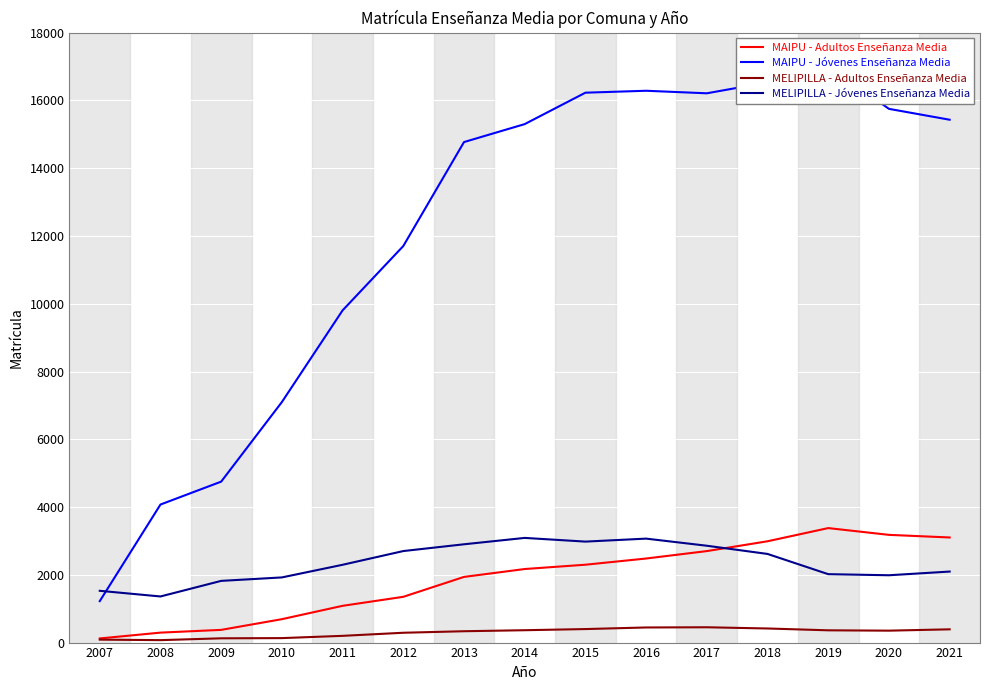

Reading left to right, extract all data points from this chart.

MAIPU - Adultos Enseñanza Media: 122	294	375	691	1085	1351	1938	2171	2298	2481	2700	2990	3379	3179	3102
MAIPU - Jóvenes Enseñanza Media: 1224	4074	4750	7099	9804	11703	14771	15301	16228	16285	16210	16532	17019	15751	15430
MELIPILLA - Adultos Enseñanza Media: 87	72	126	132	199	290	335	365	399	446	452	416	362	352	391
MELIPILLA - Jóvenes Enseñanza Media: 1528	1361	1821	1923	2296	2701	2901	3089	2980	3068	2858	2616	2019	1987	2096